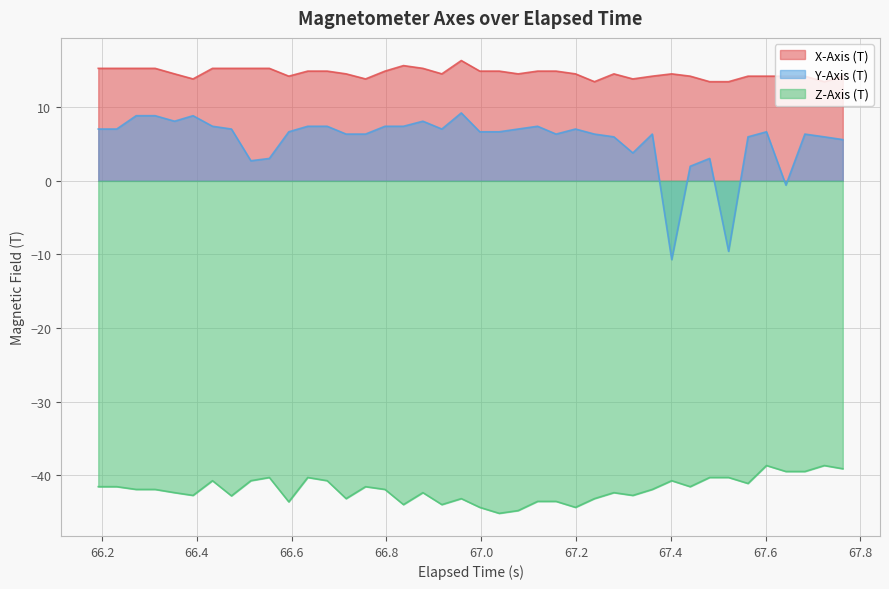

What are all the series names shown in the legend?

X-Axis (T), Y-Axis (T), Z-Axis (T)